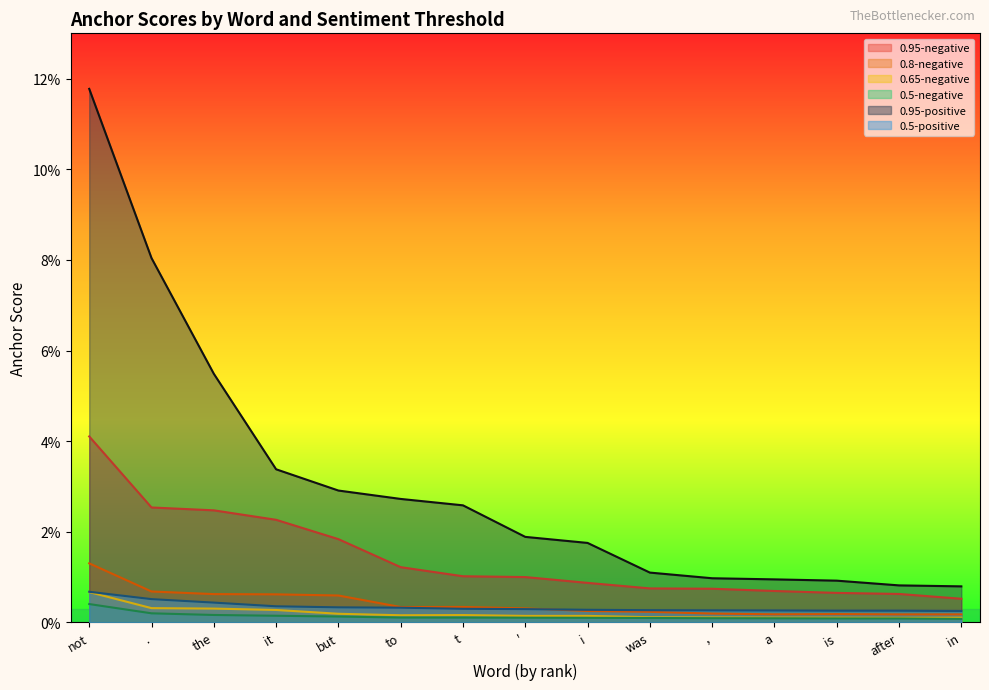

Which series has the widest spread of values?

0.95-positive